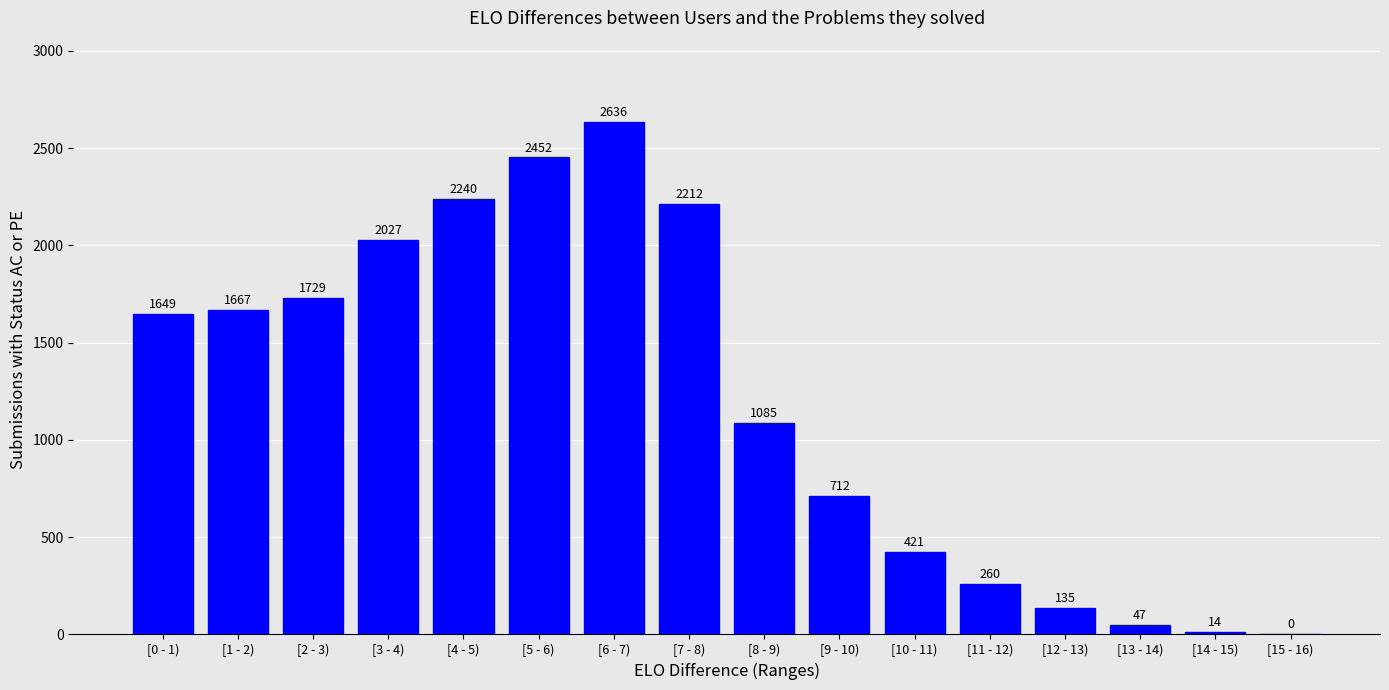

Reading left to right, transcribe all the data shown in this chart.

[0 - 1)=1649	[1 - 2)=1667	[2 - 3)=1729	[3 - 4)=2027	[4 - 5)=2240	[5 - 6)=2452	[6 - 7)=2636	[7 - 8)=2212	[8 - 9)=1085	[9 - 10)=712	[10 - 11)=421	[11 - 12)=260	[12 - 13)=135	[13 - 14)=47	[14 - 15)=14	[15 - 16)=0